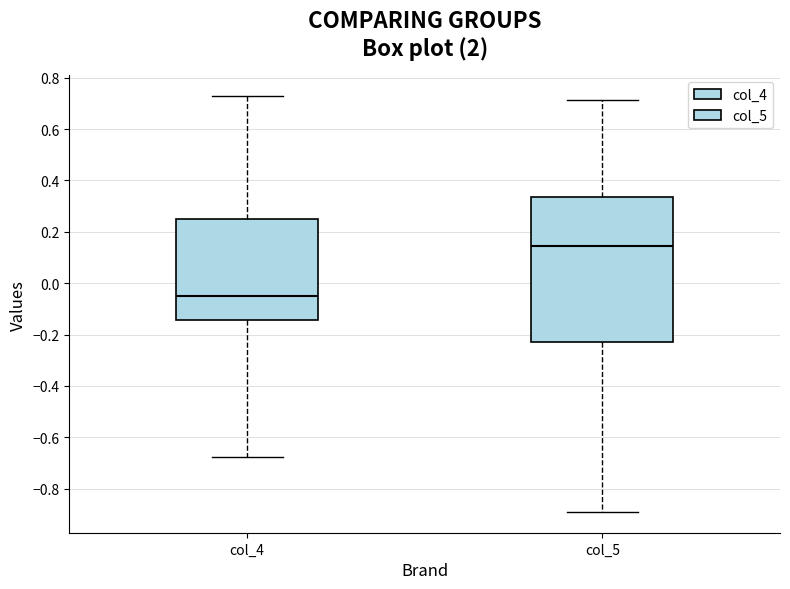

Reading left to right, transcribe this box plot: for each box, give where its median line is, the range the box spans, and where its two whiskers end, as read against the y-axis. The values are not printed on the chart, so give them approximately, as read against the axis.

col_4: median -0.04, box -0.14 to 0.26, whiskers -0.68 to 0.72
col_5: median 0.14, box -0.24 to 0.34, whiskers -0.90 to 0.72